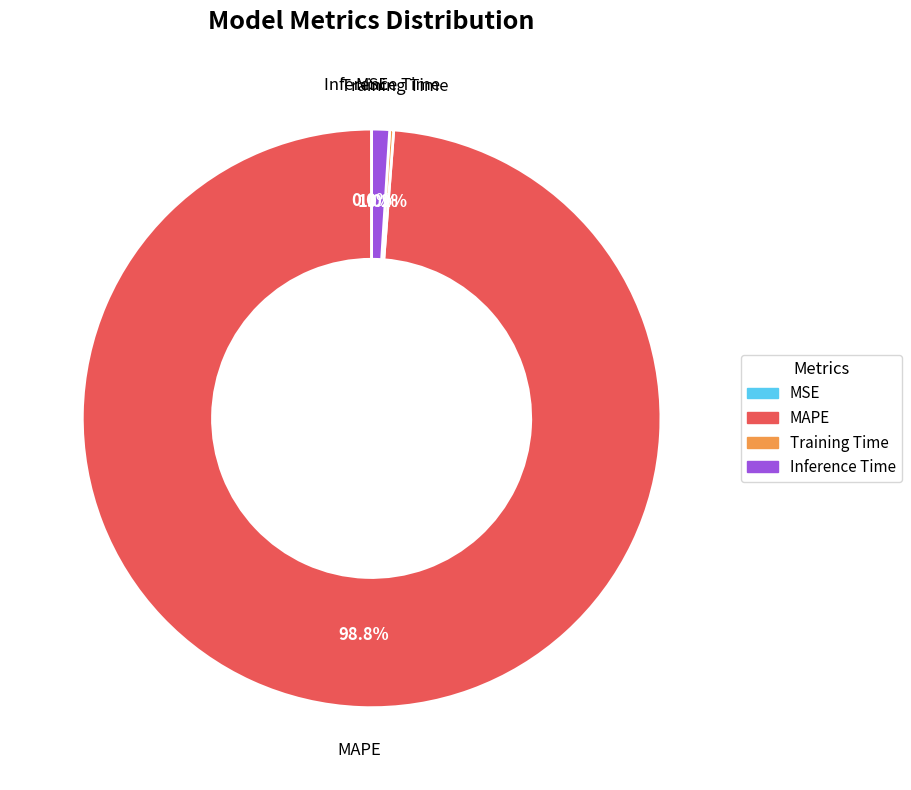

Which slice is the largest?

MAPE